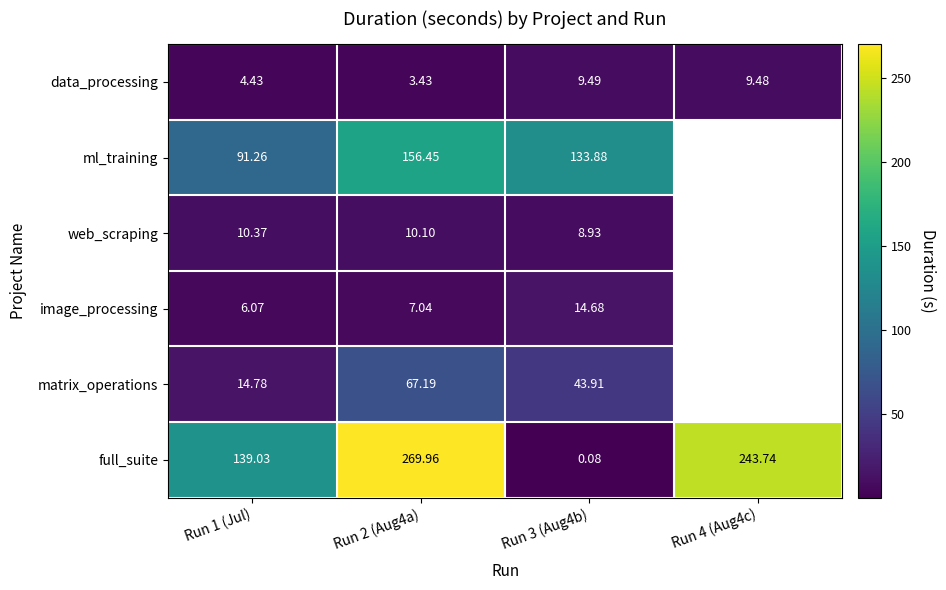

What is the maximum value shown in the chart?

270.0